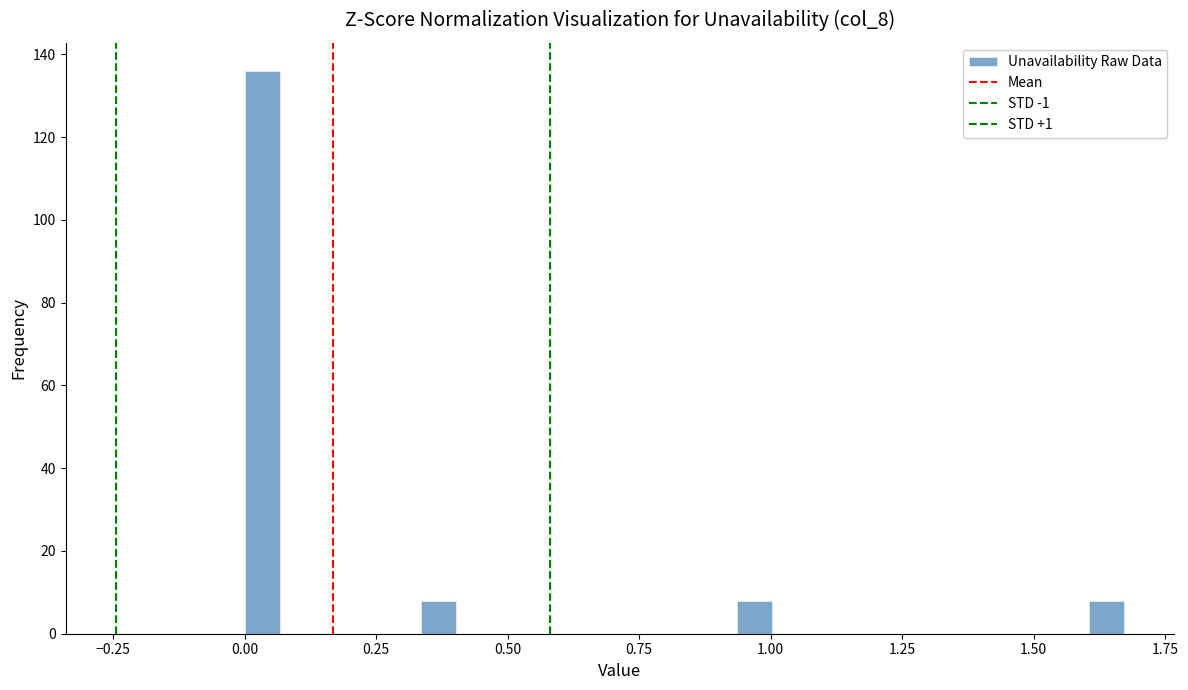

Around what value on the x-axis is the tallest bar? Give the approximate position of its centre, as read against the axis.

0.05